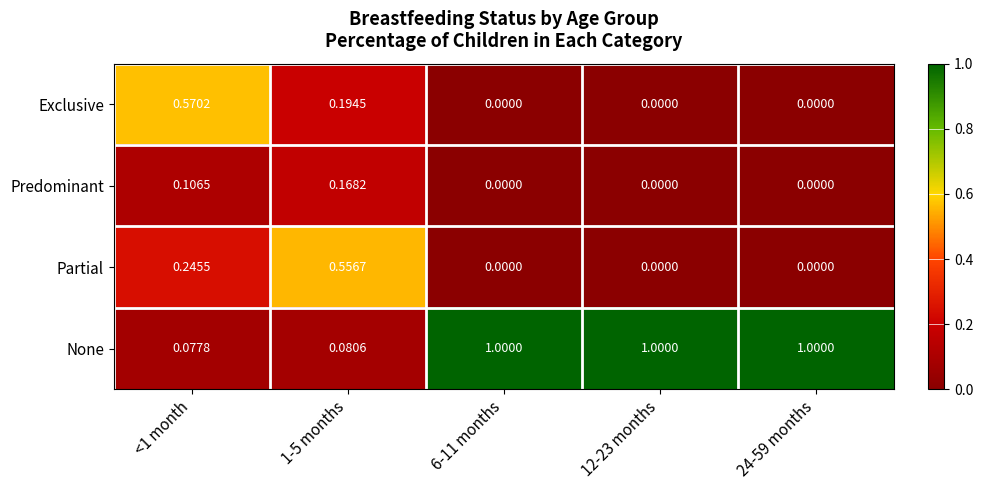

Which series changed the most between 1-5 months and 6-11 months?

None